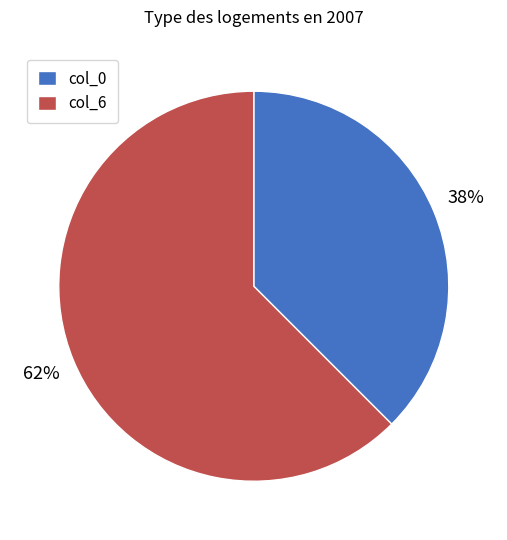

Which slice is the largest?

col_6